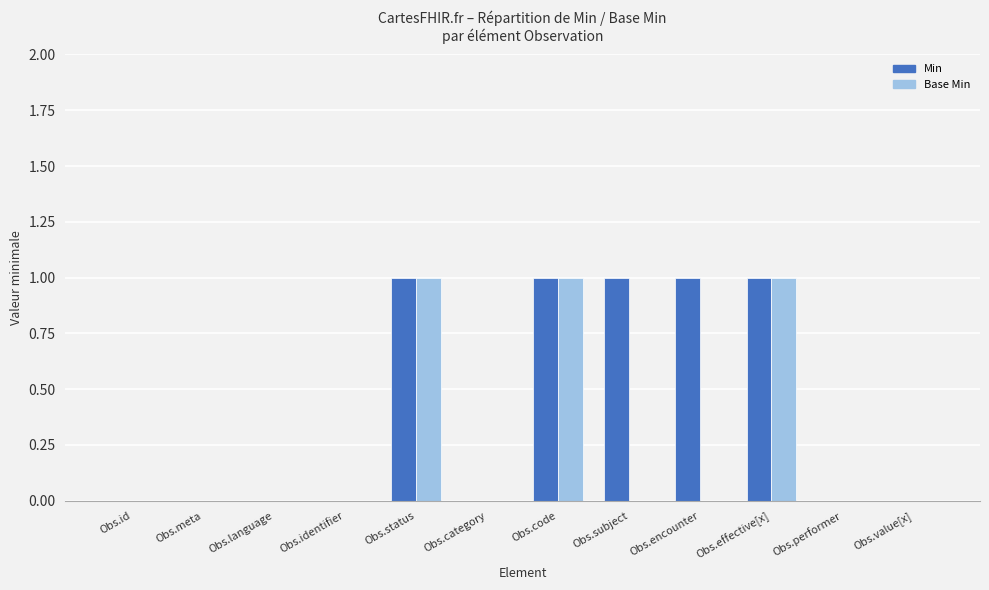

True or false: Base Min has a value of 0 at Obs.encounter.

True